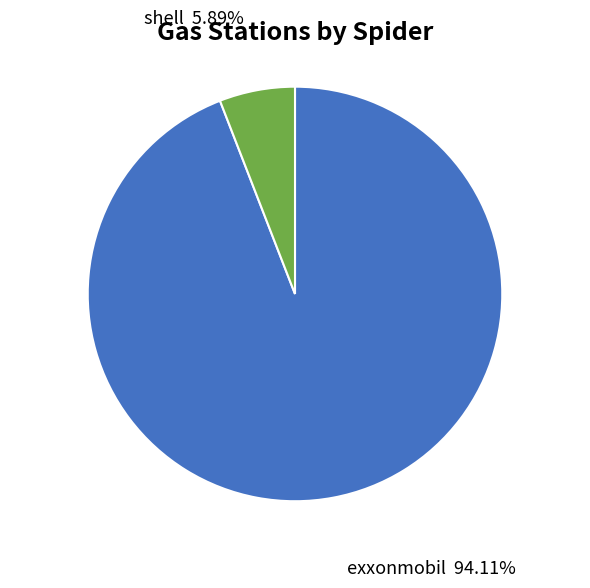

Is there a majority slice in this chart?

Yes